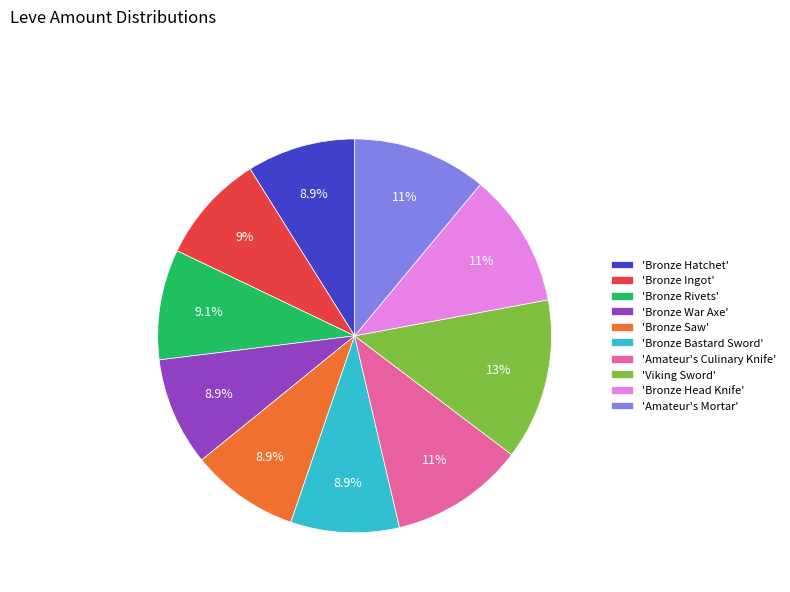

Combined, what portion of the pie is 'Amateur's Culinary Knife' and 'Bronze Bastard Sword'?

19.9%